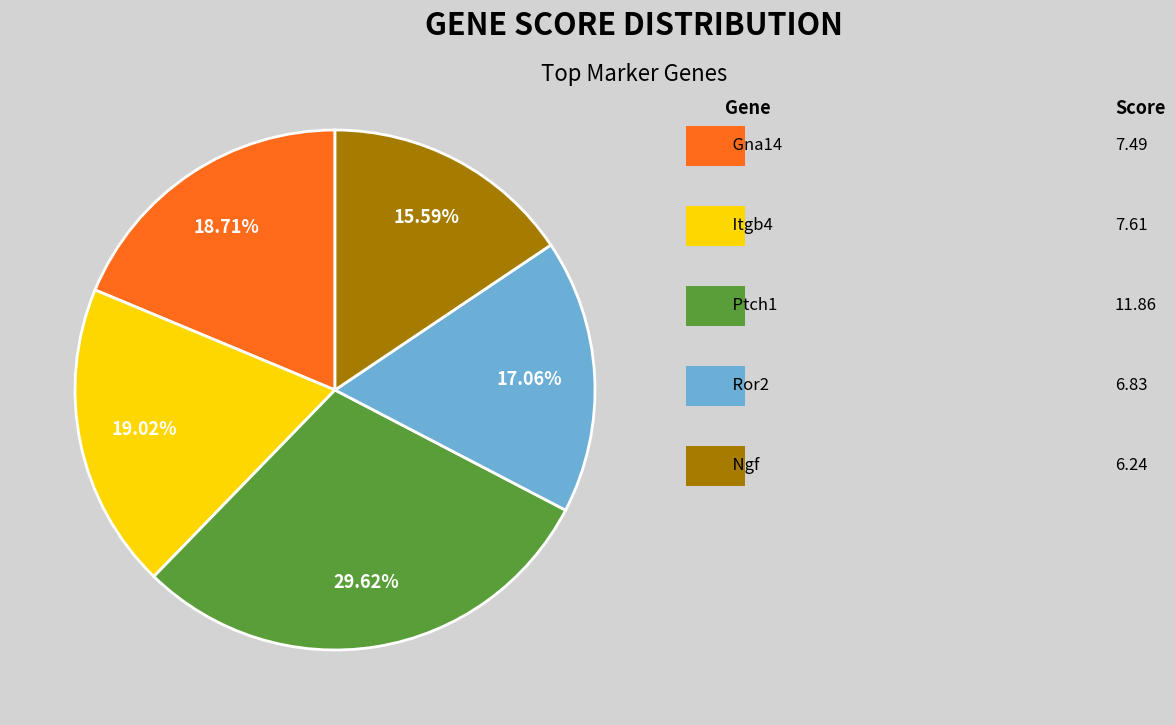

Is there any slice that represents more than half of the pie?

No